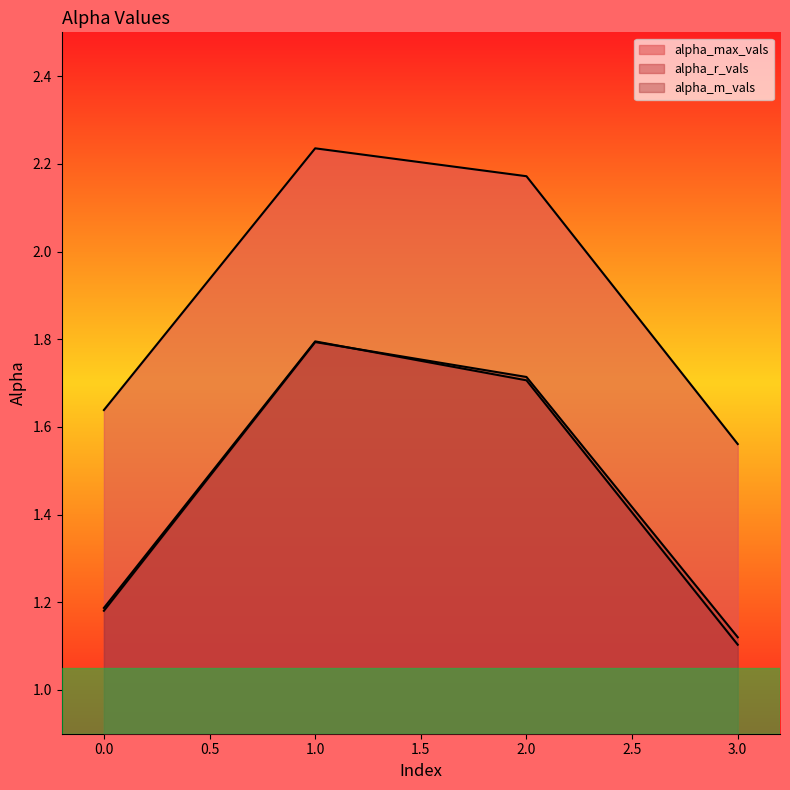

How many lines are shown in the chart?

3